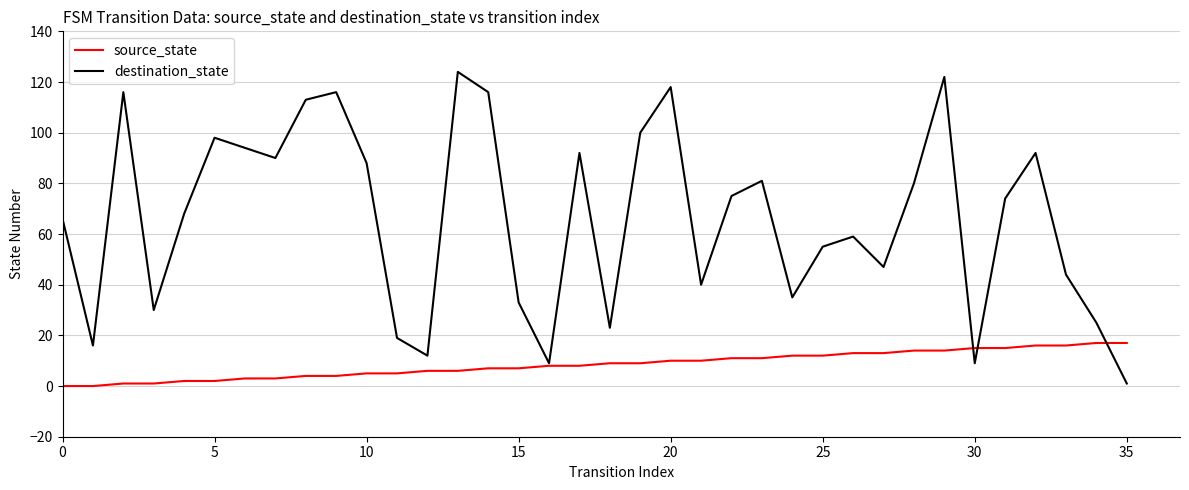

Rank the series by their average value, from highest to lowest.

destination_state, source_state